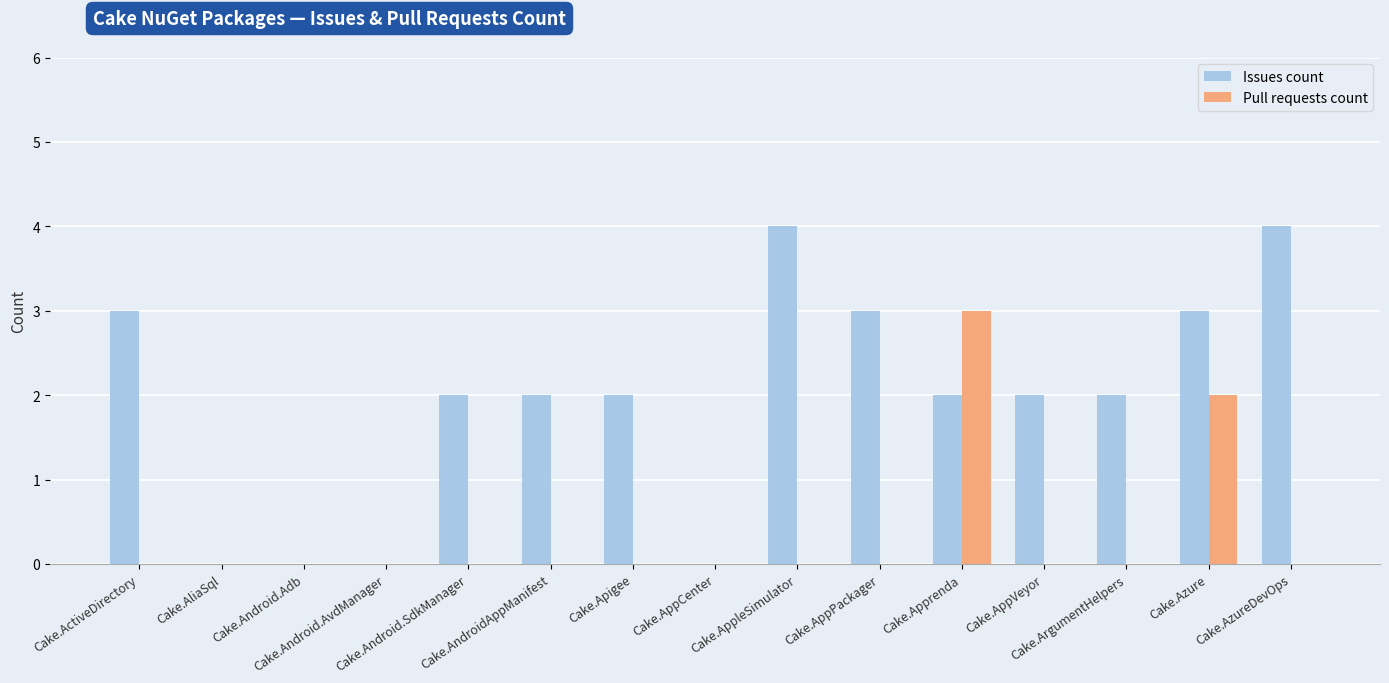

Which series has the largest total across all categories?

Issues count